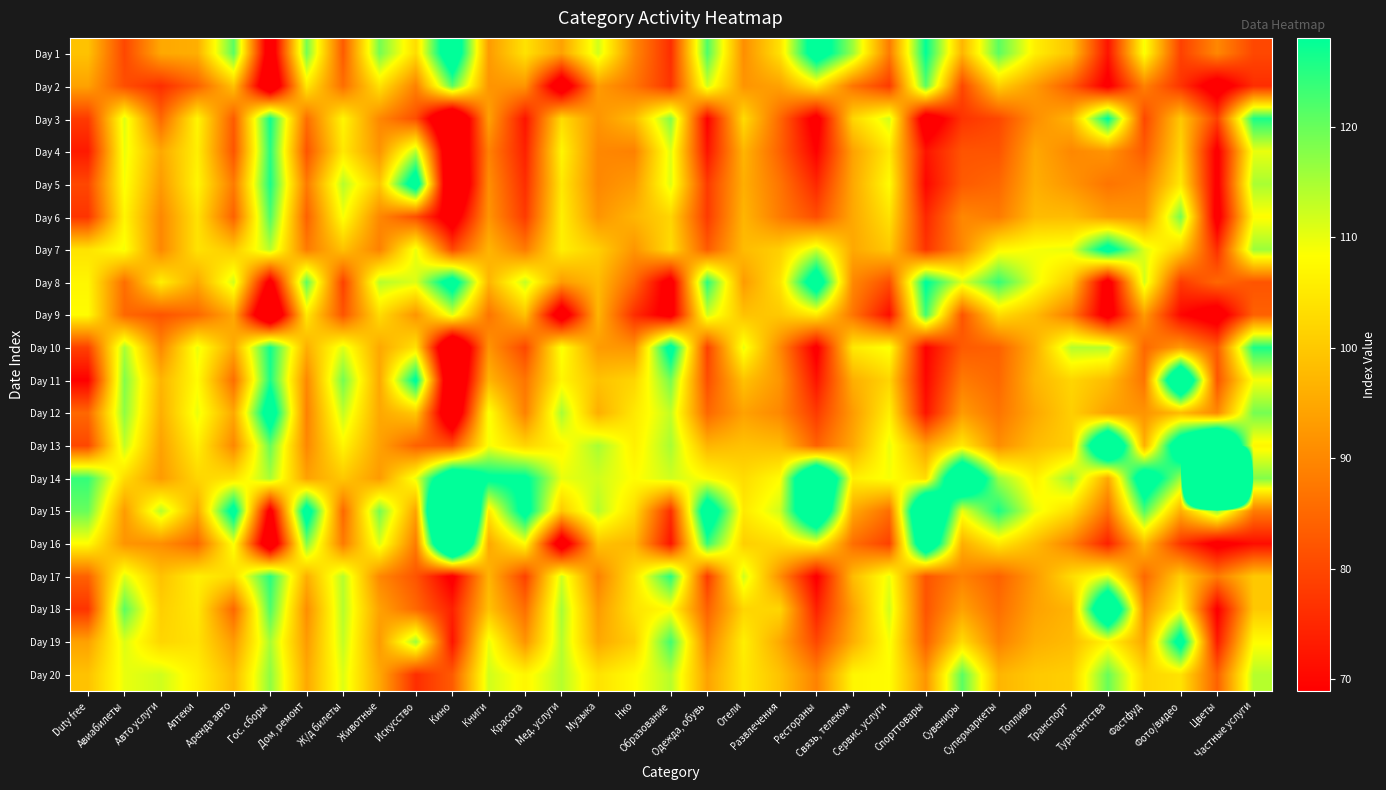

Which category has the lowest value across all series?

Кино